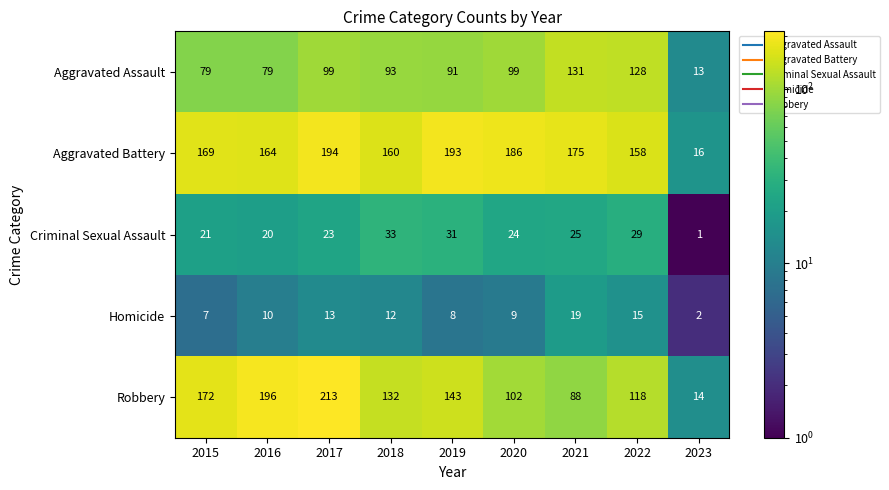

What is the total value across all series at 2020?

420